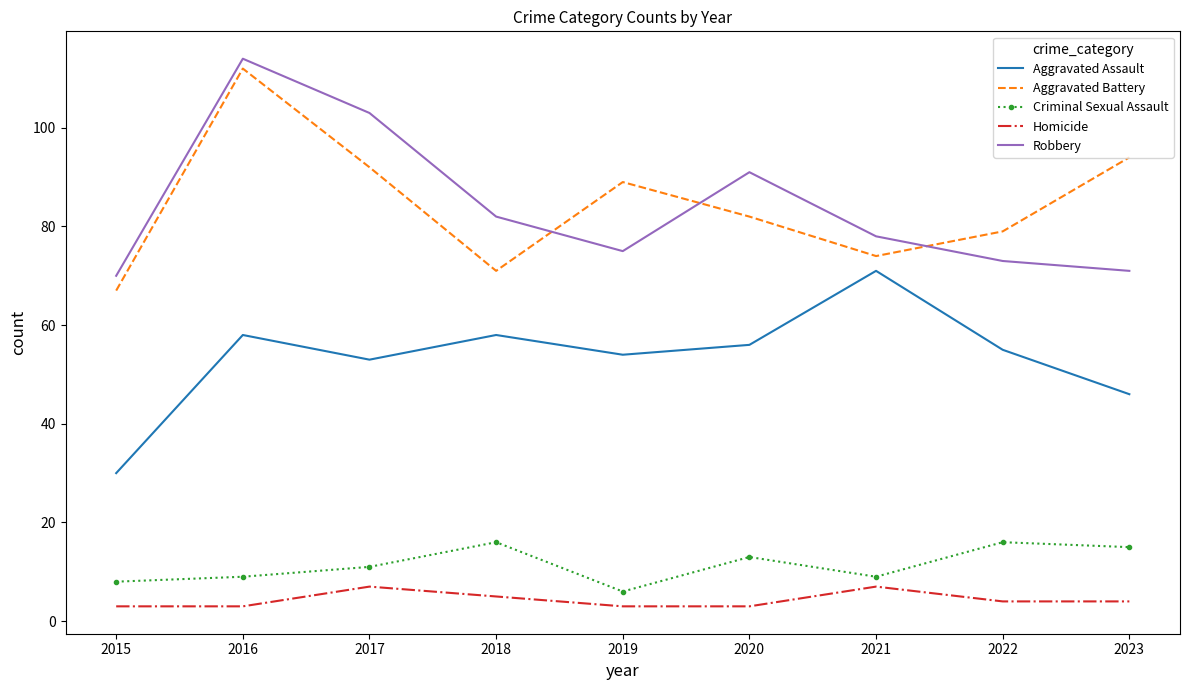

What value does the Aggravated Battery series have at 2022?

79